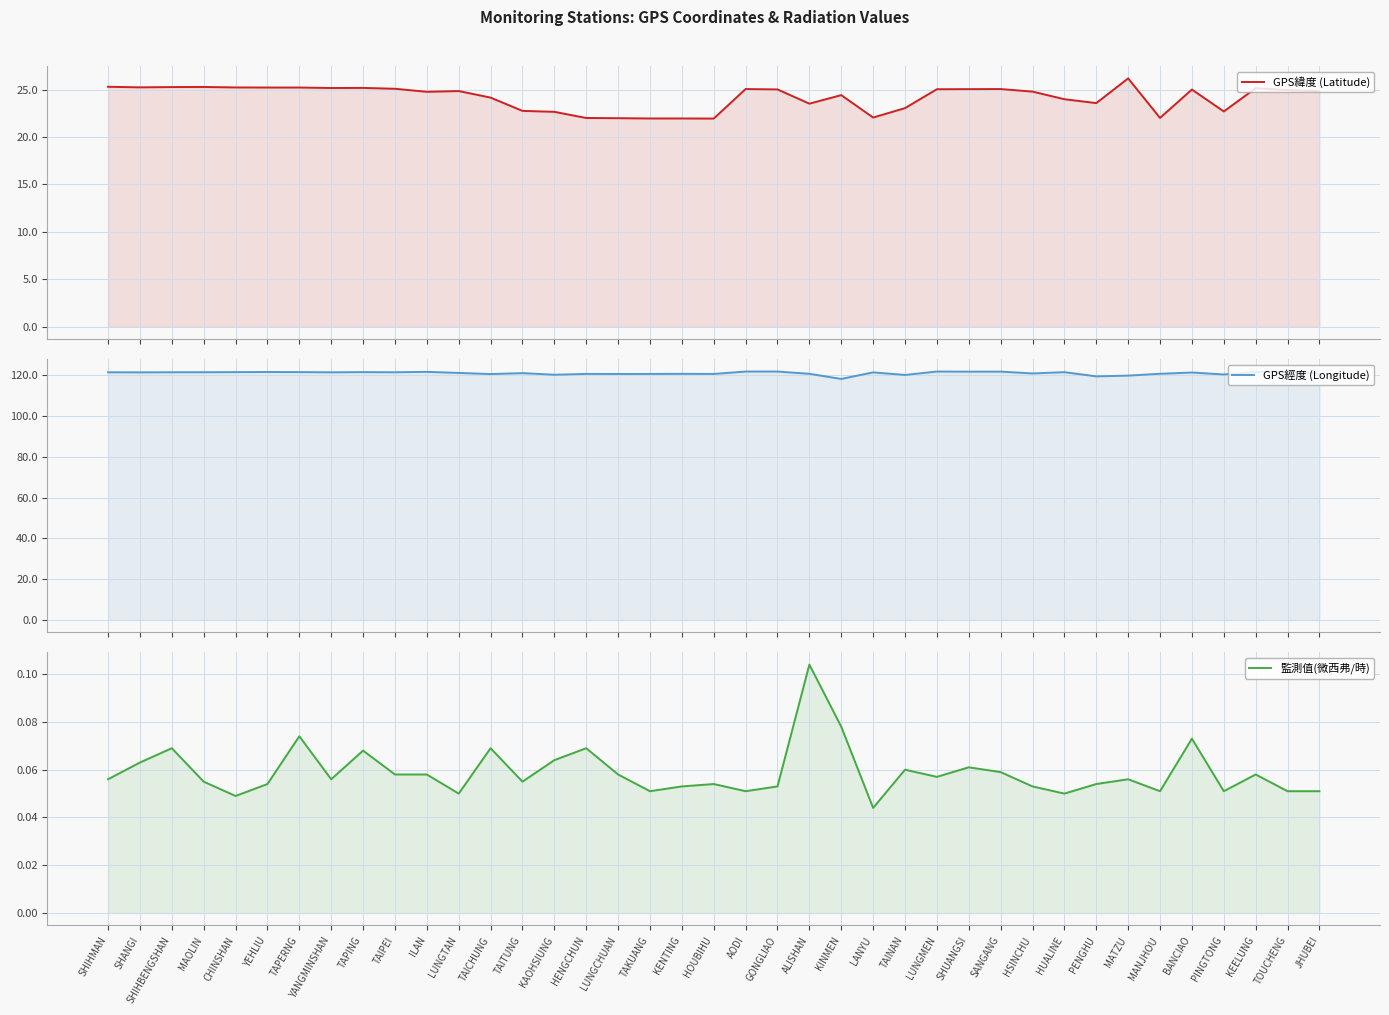

At PINGTONG, list the series in order from smallest to largest.

監測值(微西弗/時), GPS緯度 (Latitude), GPS經度 (Longitude)